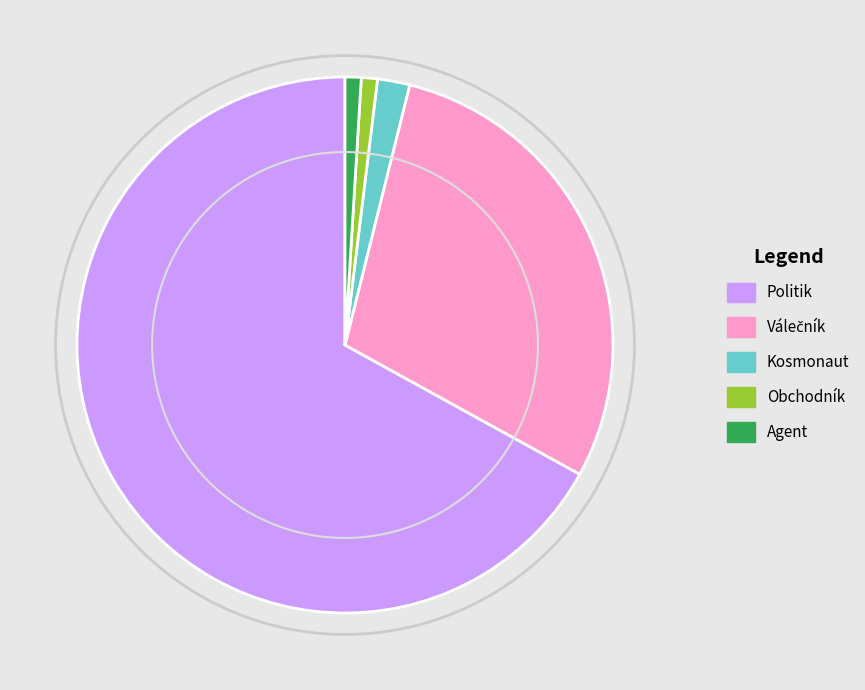

What is the largest slice in the pie chart?

Politik